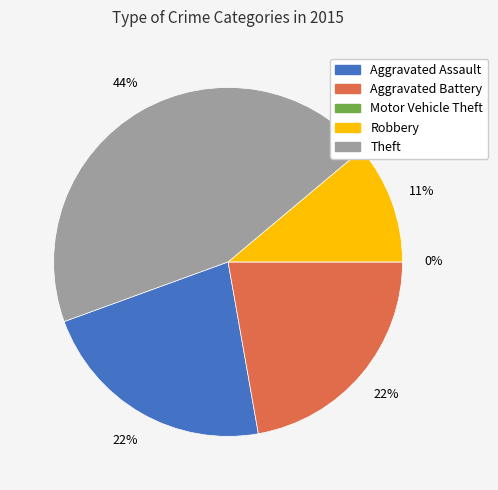

Between Theft and Aggravated Assault, which is larger?

Theft